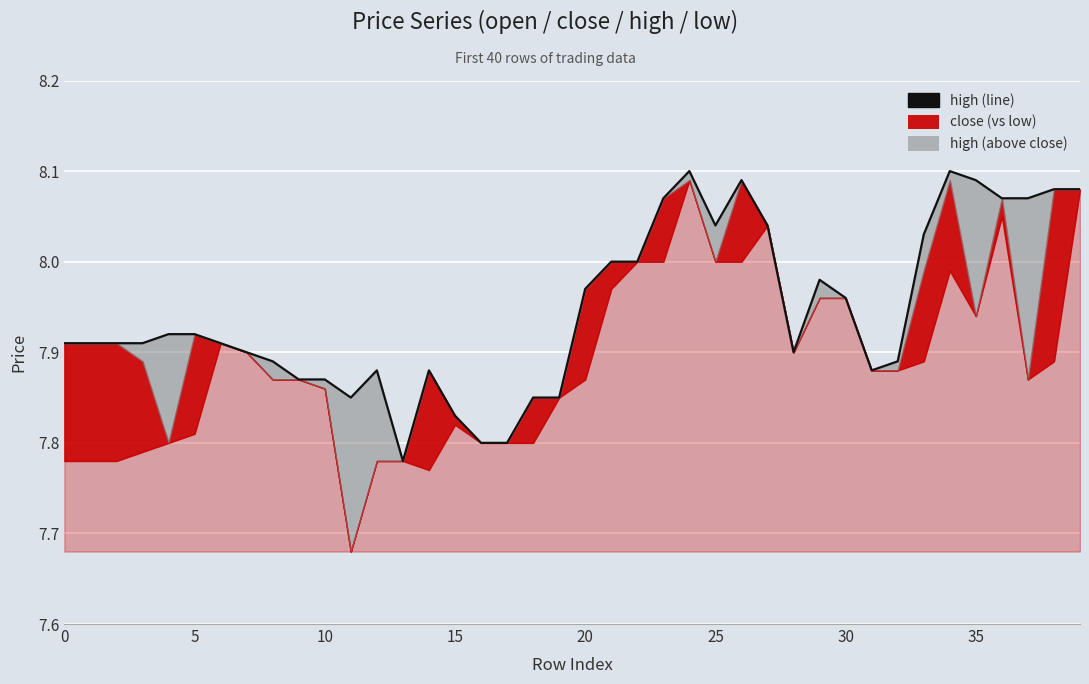

What is the label of the 33rd point from the left?

32